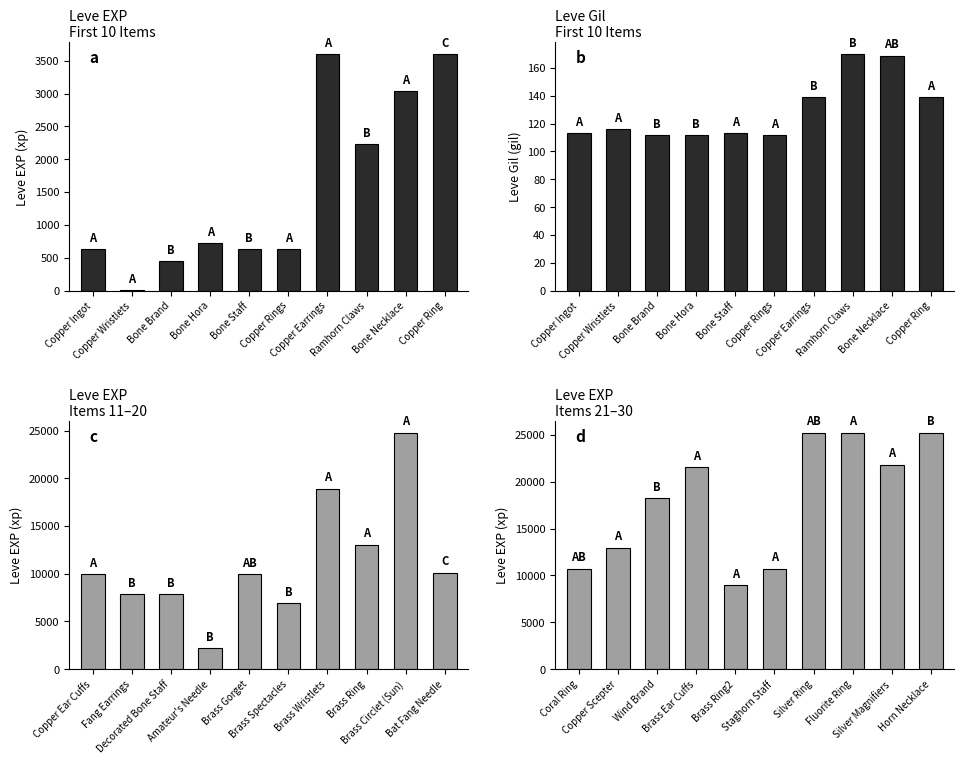

Which series has the largest total across all categories?

Leve EXP (xp)